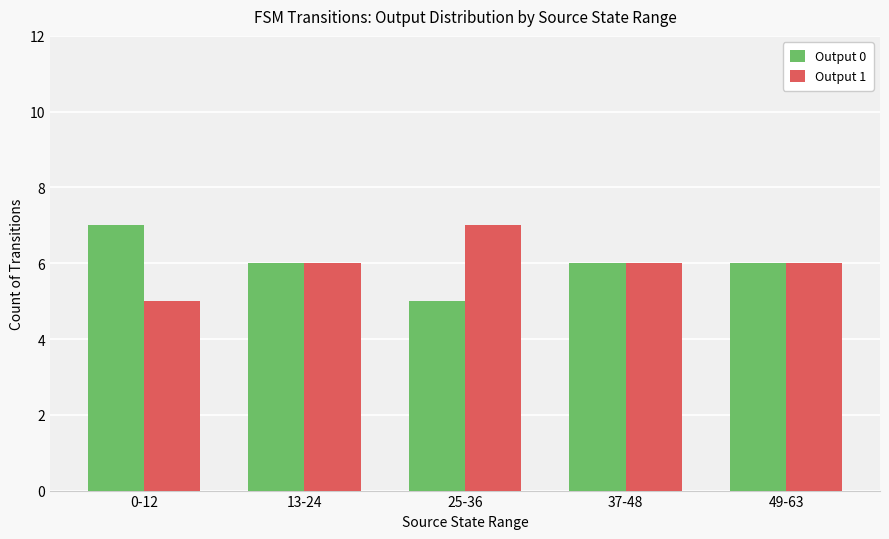

What is the lowest value of the Output 1 series?

5